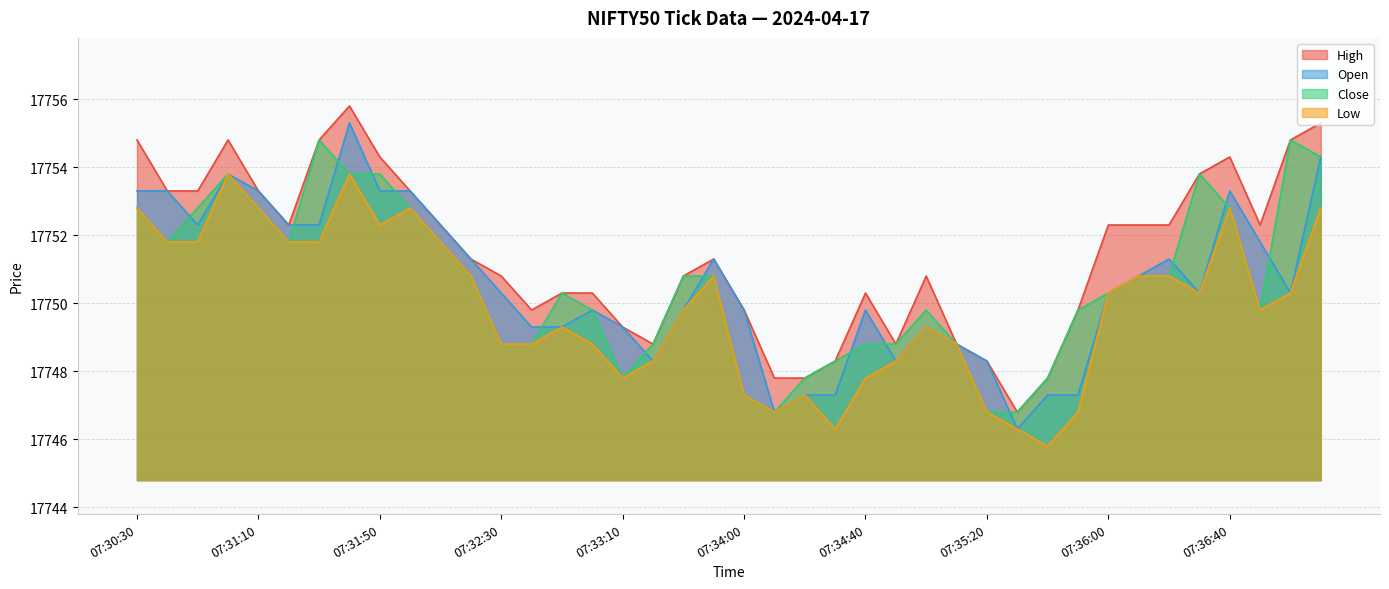

Rank the series by their maximum value, from highest to lowest.

High, Open, Close, Low